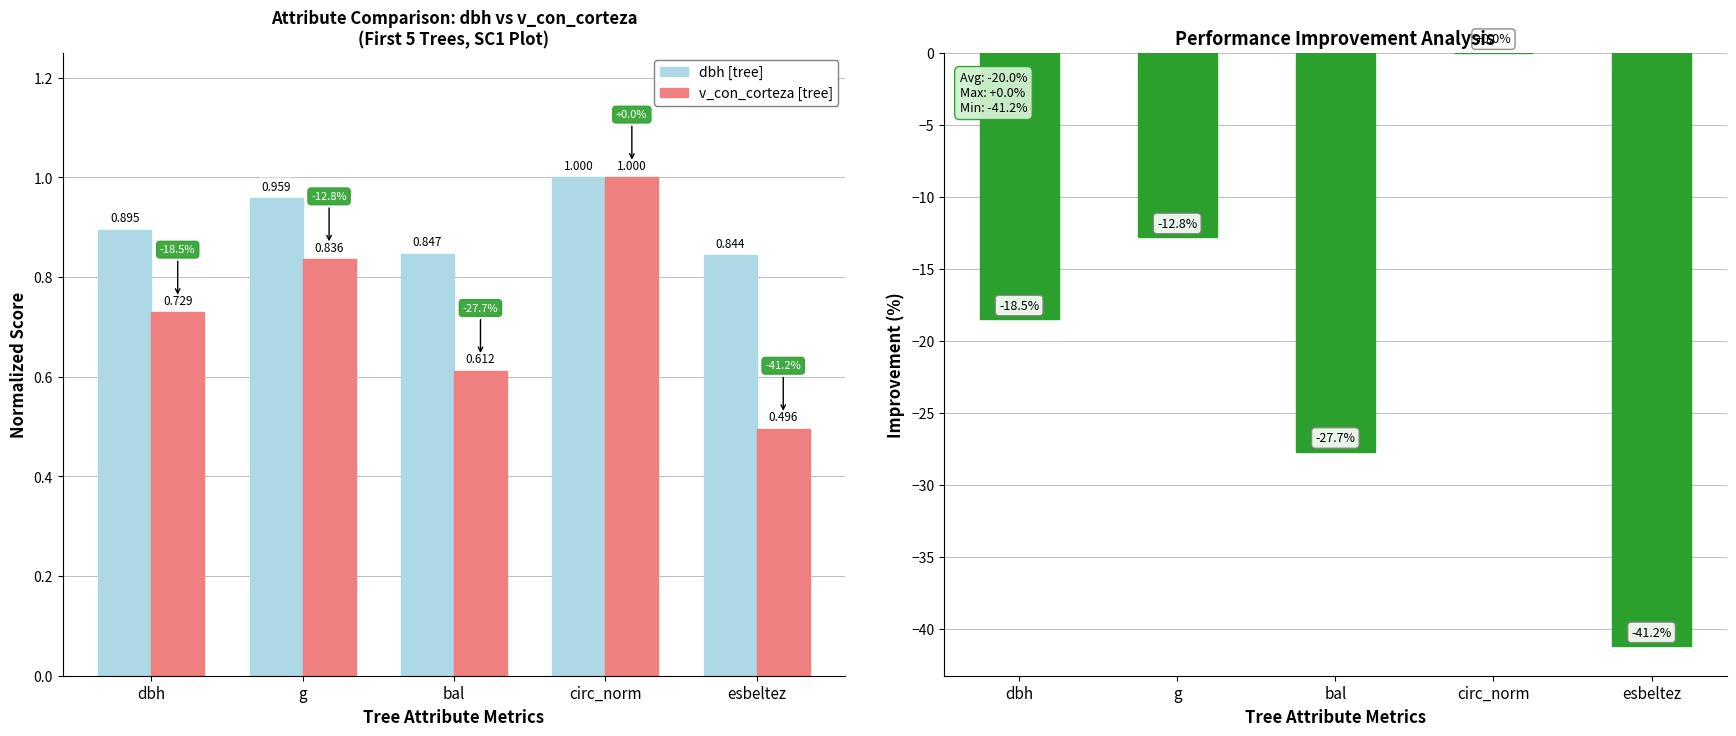

What value does the dbh [tree] series have at esbeltez?

0.8